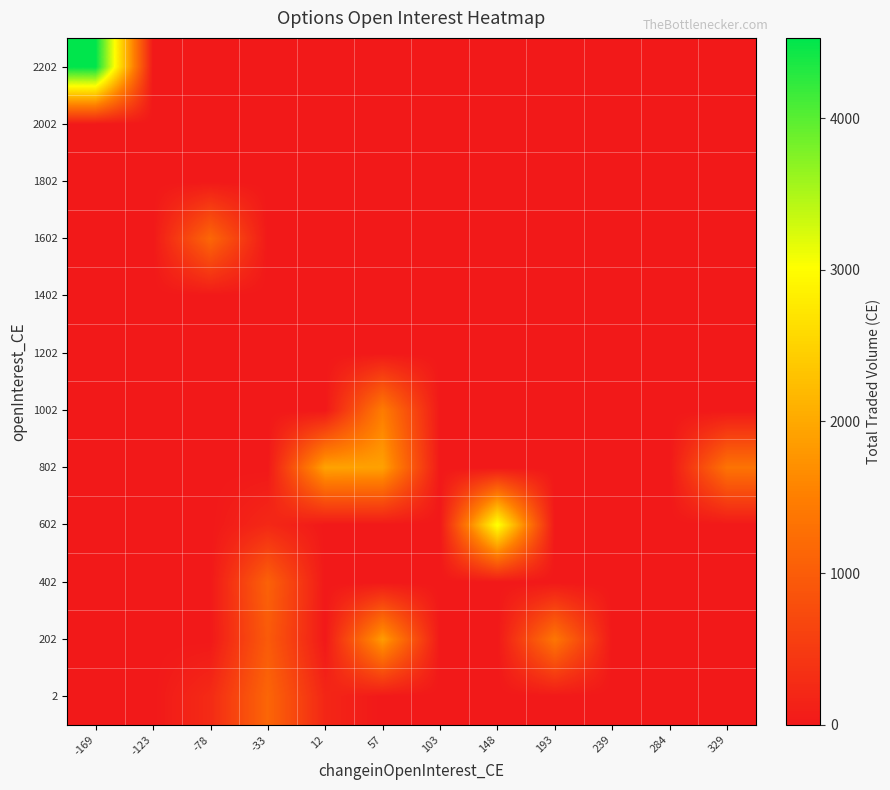

What is the spread (max minus min) of values at 12?

1932